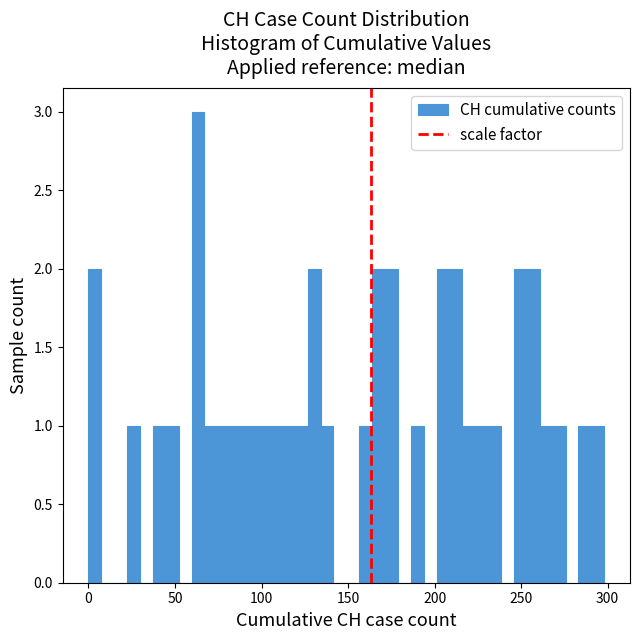

Around what value on the x-axis is the tallest bar? Give the approximate position of its centre, as read against the axis.

65